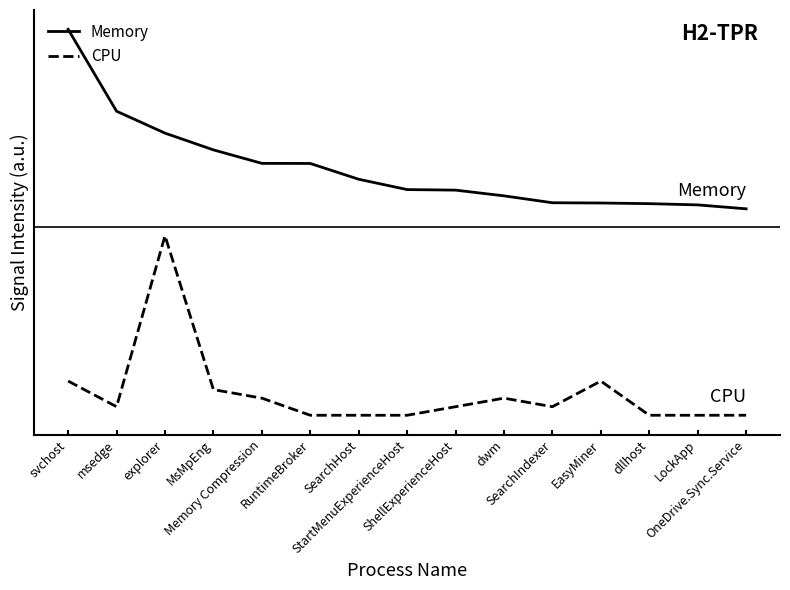

What is the label of the 5th point from the left?

Memory Compression